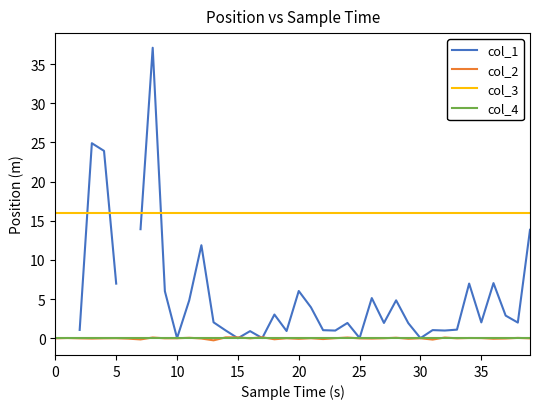

How many distinct data groups are displayed?

4